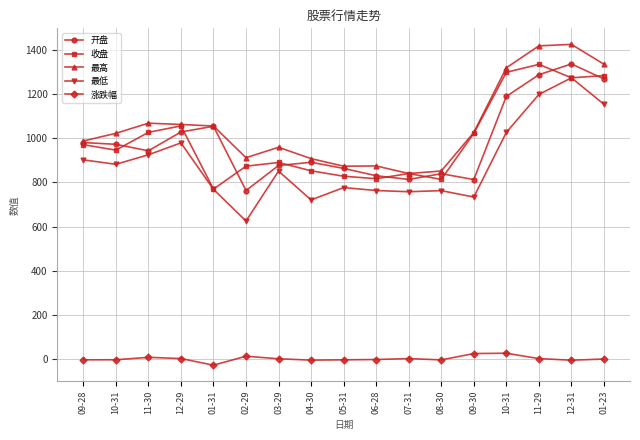

Reading left to right, extract all data points from this chart.

开盘: 980.7	972.9	943.4	1028.6	1054.4	763.5	876.9	891.4	863.8	830.5	813.9	839.6	813.4	1189.8	1287.8	1336.7	1268.6
收盘: 971.2	946.5	1026.8	1056.1	770.1	873.7	890.6	852.8	828.4	817.1	840.4	814.0	1022.5	1298.7	1334.6	1273.9	1283.9
最高: 987.8	1022.6	1068.5	1062.7	1055.7	912.2	959.4	908.0	873.9	874.8	840.6	852.0	1026.4	1319.1	1418.5	1425.2	1335.3
最低: 902.5	882.3	925.3	979.3	769.0	625.5	851.4	721.0	777.0	763.6	758.1	763.1	733.9	1026.9	1198.5	1273.8	1154.0
涨跌幅: -2.9	-2.5	8.5	2.9	-27.1	13.4	1.9	-4.2	-2.9	-1.4	2.9	-3.1	25.6	27.0	2.8	-4.5	0.8